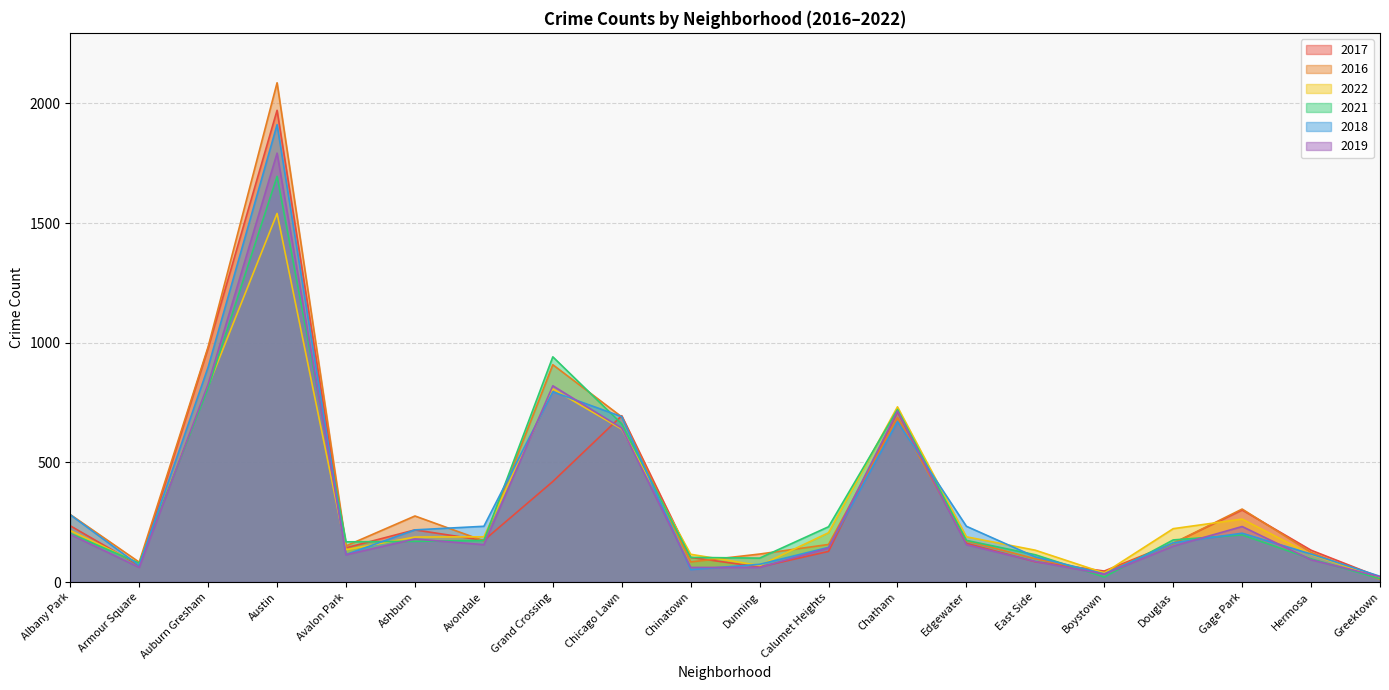

Rank the series by their maximum value, from highest to lowest.

2016, 2017, 2018, 2019, 2021, 2022